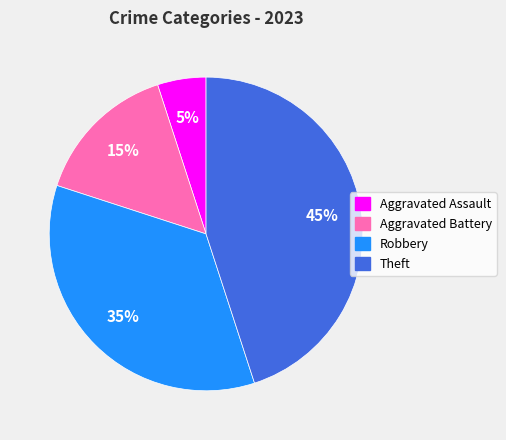

How many segments does this pie chart have?

4